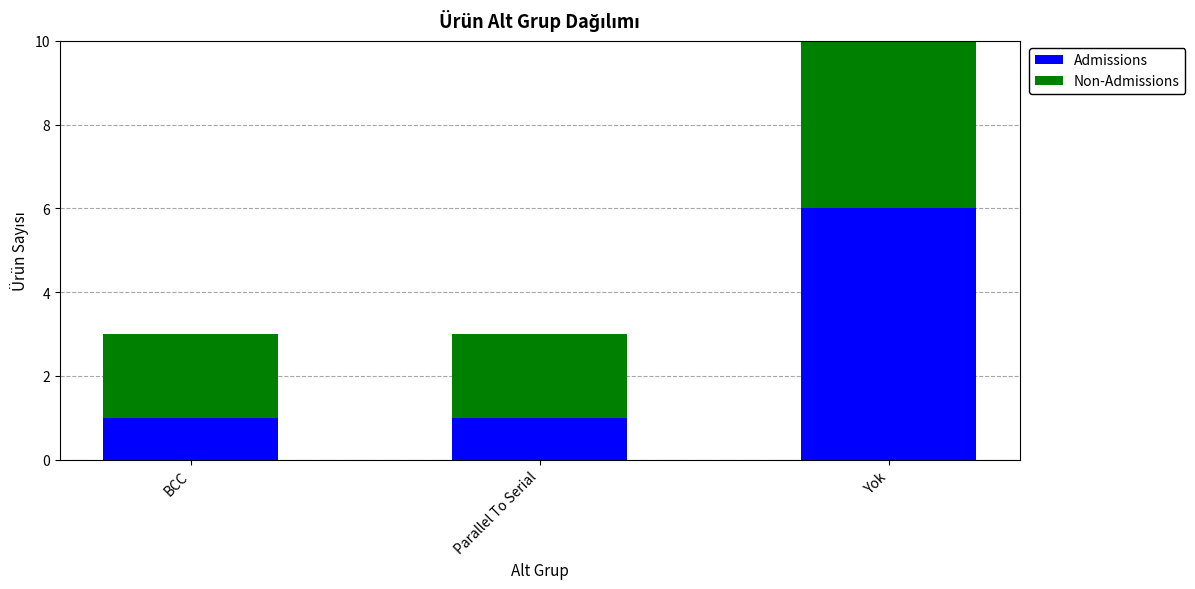

Does the chart contain any negative values?

No